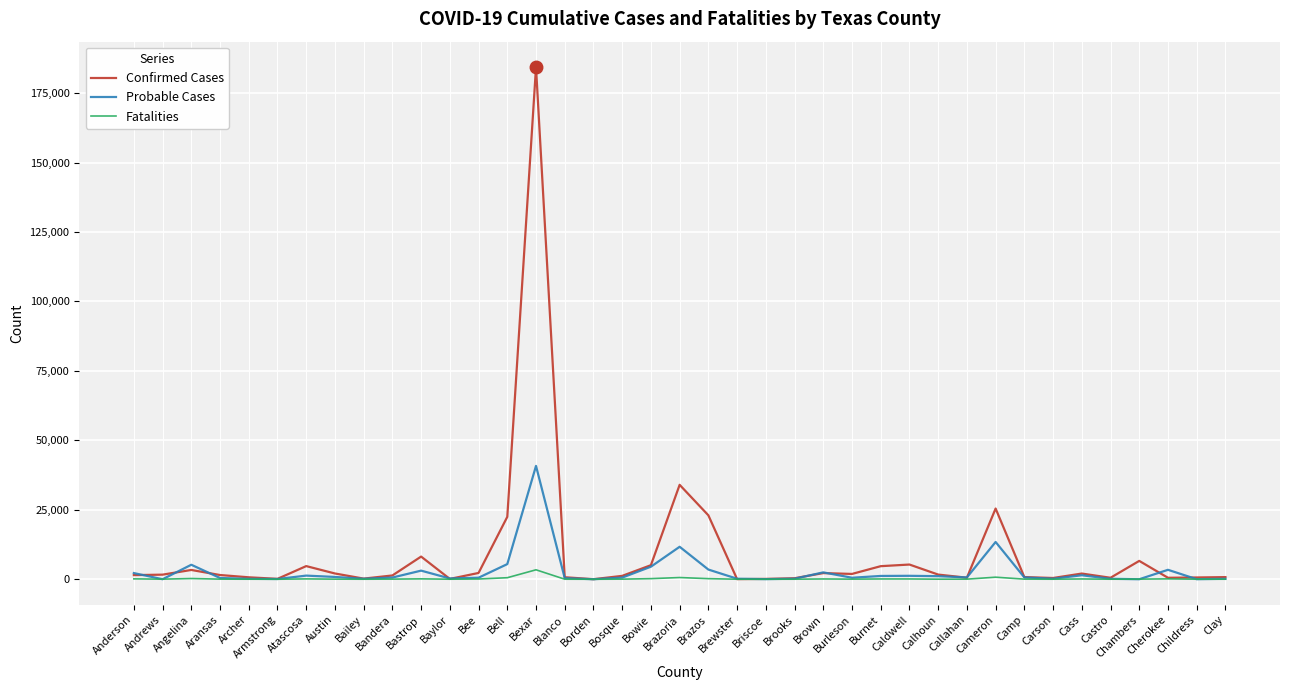

Which series has the widest spread of values?

Confirmed Cases